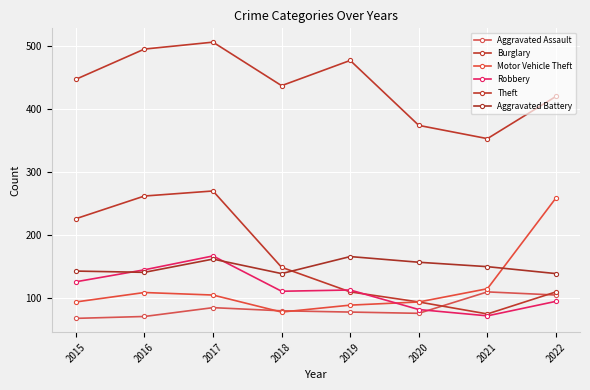

At which category is the sum across all series the highest?

2017